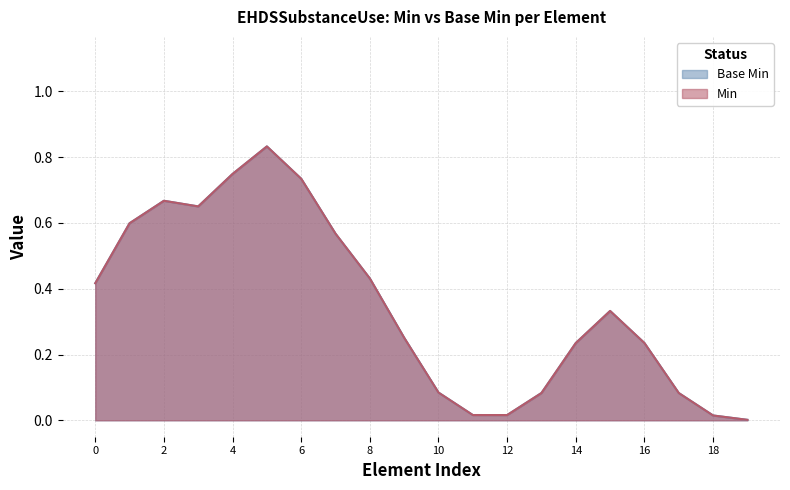

Does the chart have visible grid lines?

Yes